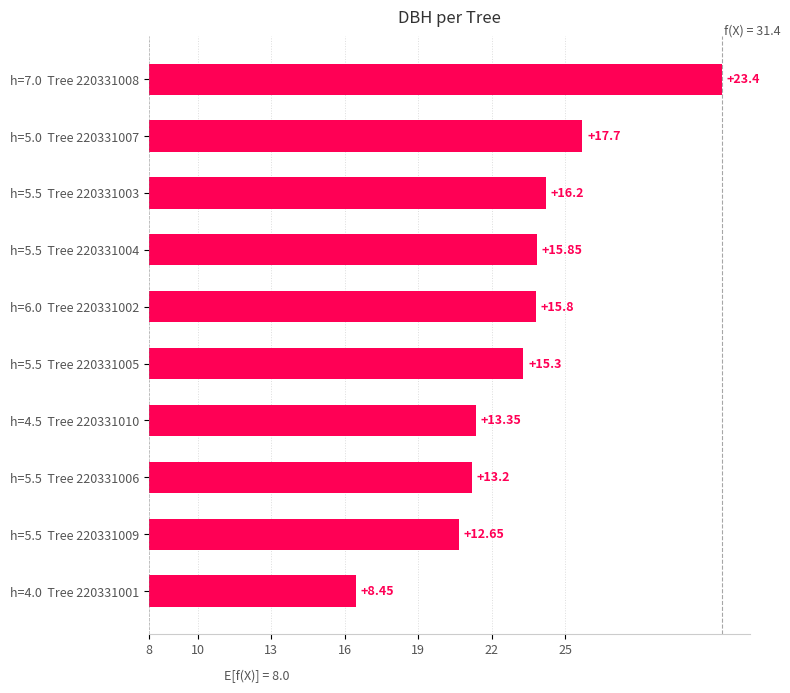

What is the greatest value displayed?

23.4